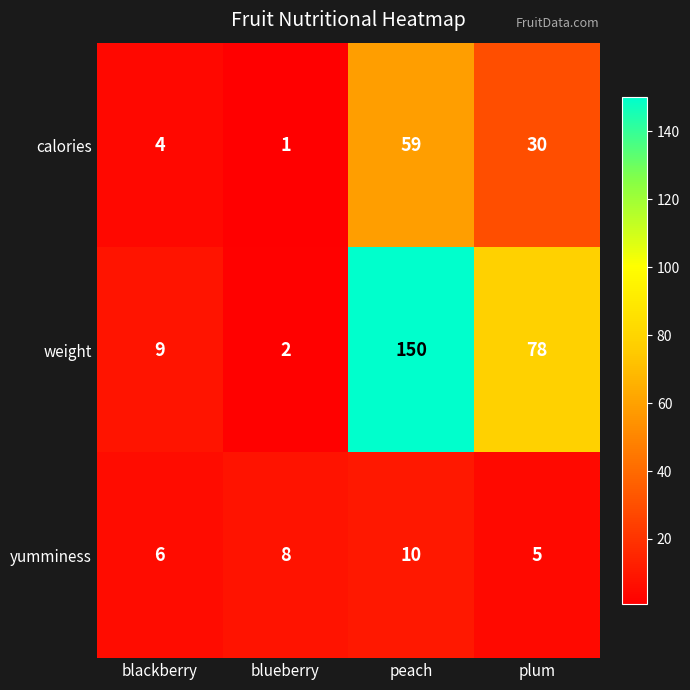

Is it true that weight equals 4 at blueberry?

False